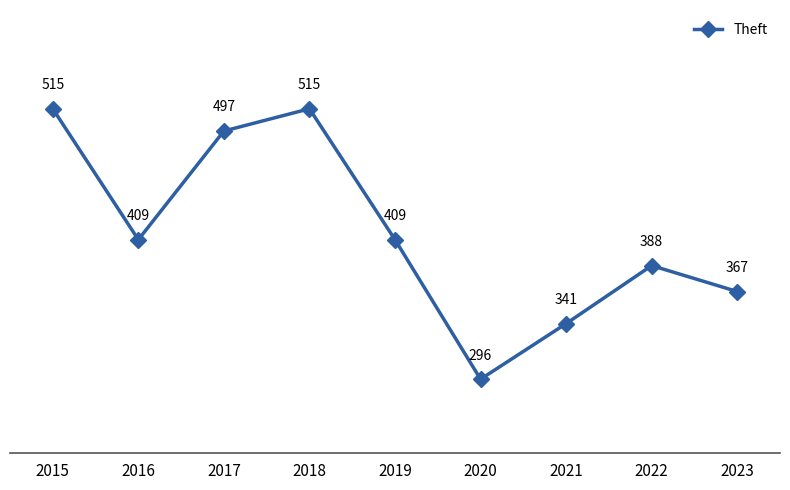

Reading left to right, list all the values displayed in this chart.

515	409	497	515	409	296	341	388	367